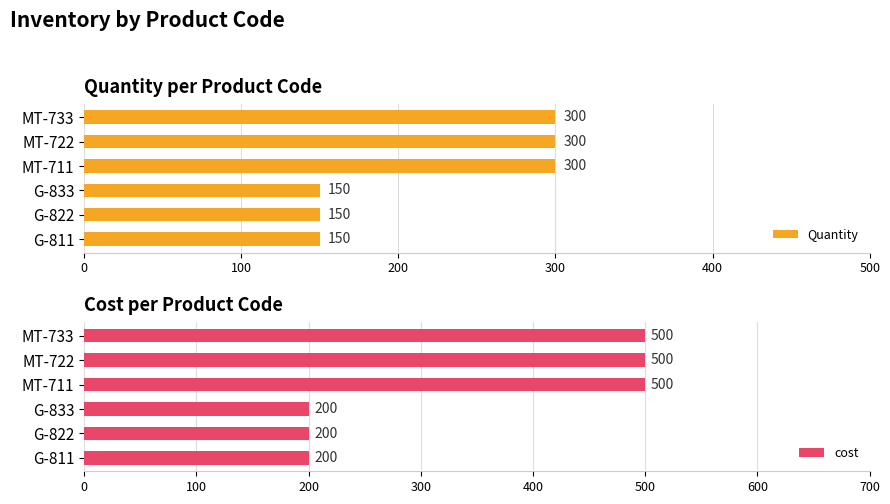

What is the sum of the Quantity values at G-822 and MT-711?

450